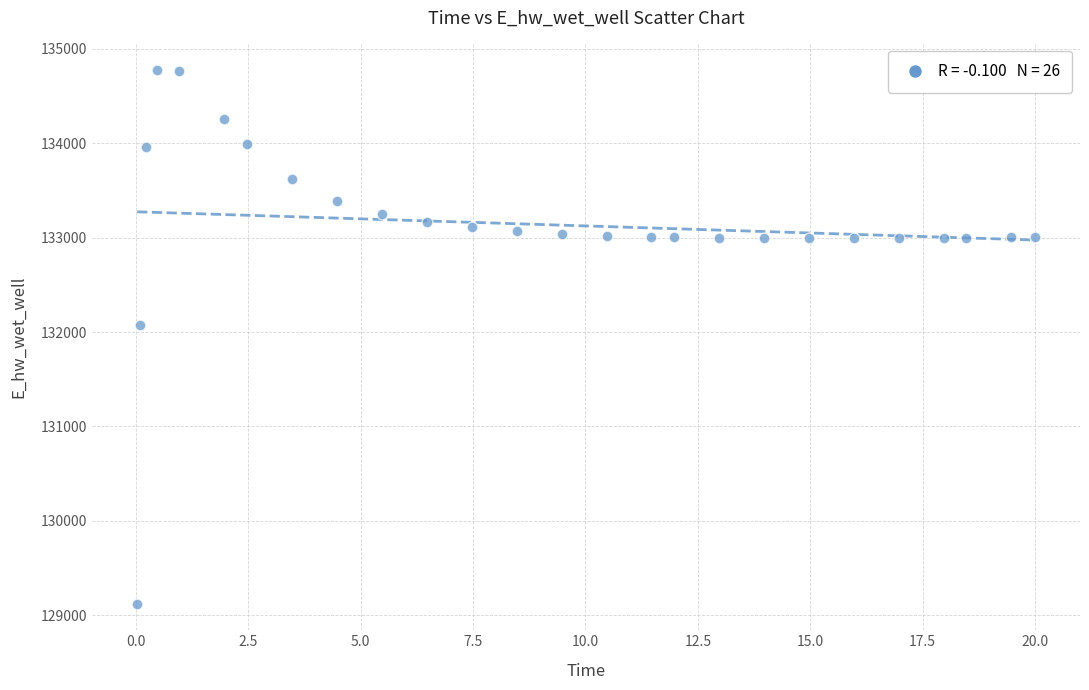

What is the range of X values (max minus min)?

20.0